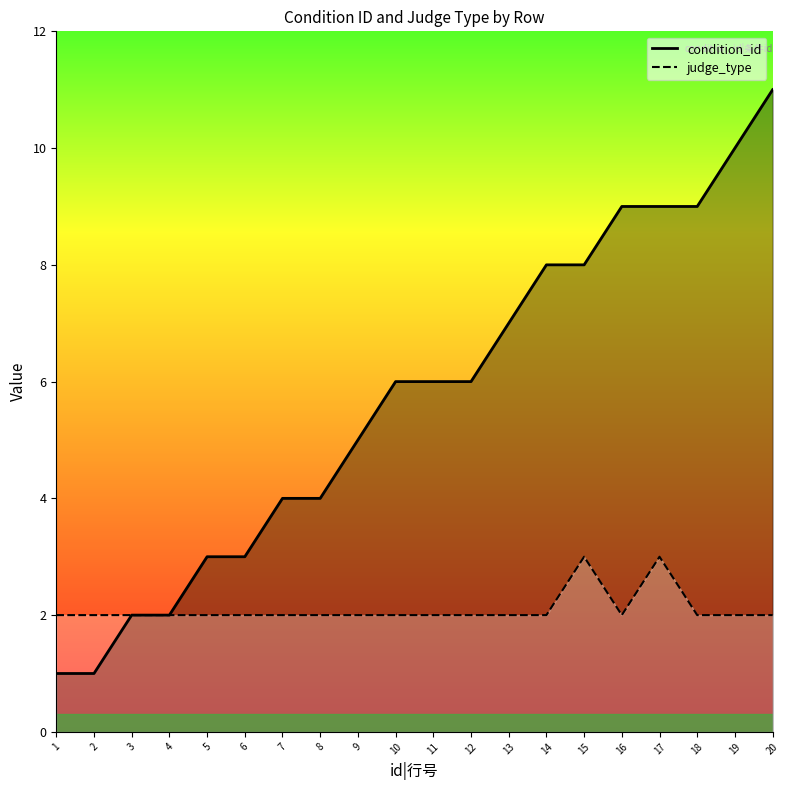

At which category is the sum across all series the highest?

20